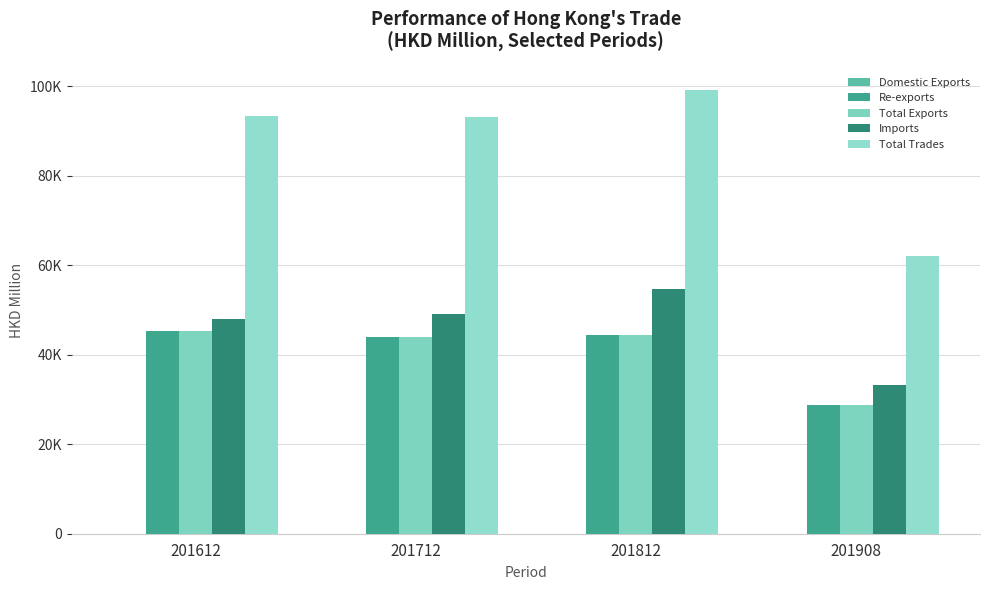

Which has a higher value, 201908 or 201712?

201712